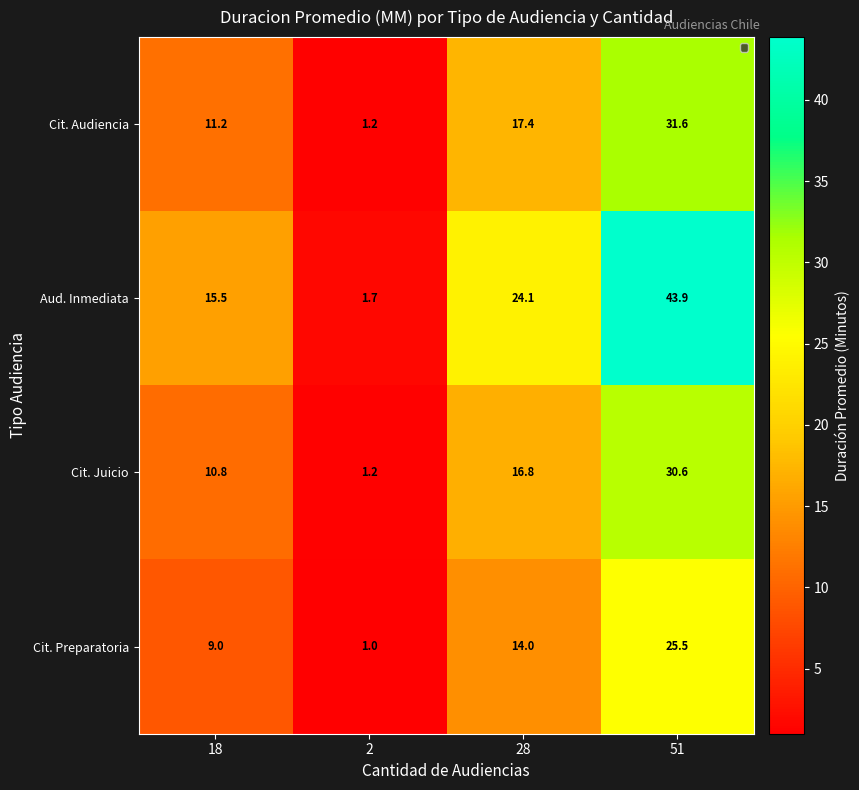

Which series changed the most between 28 and 51?

Aud. Inmediata